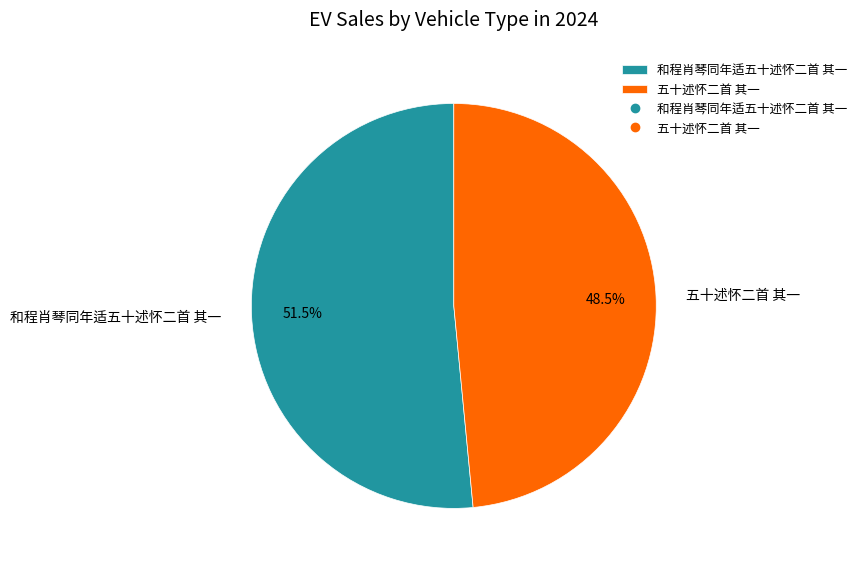

To the nearest percent, what is the average slice percentage?

50%